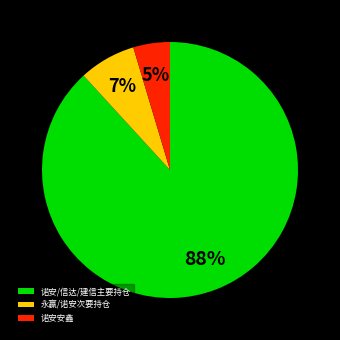

To the nearest percent, what is the difference between the 诺安/信达/建信主要持仓 and 永赢/诺安次要持仓 slice percentages?

81%